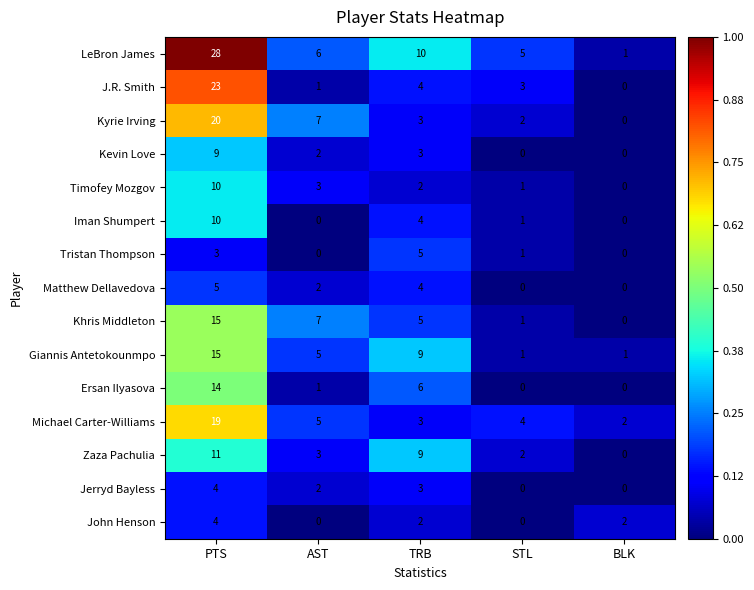

At which category is the sum across all series the highest?

PTS